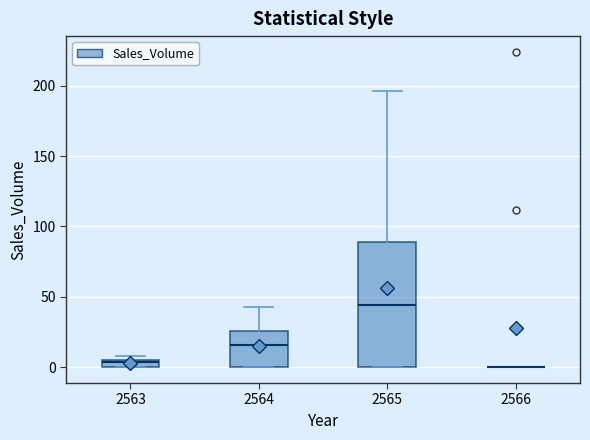

Where is the upper edge of the box at x = 2563 on the y-axis? The values are not printed on the chart, so give them approximately, as read against the axis.

5